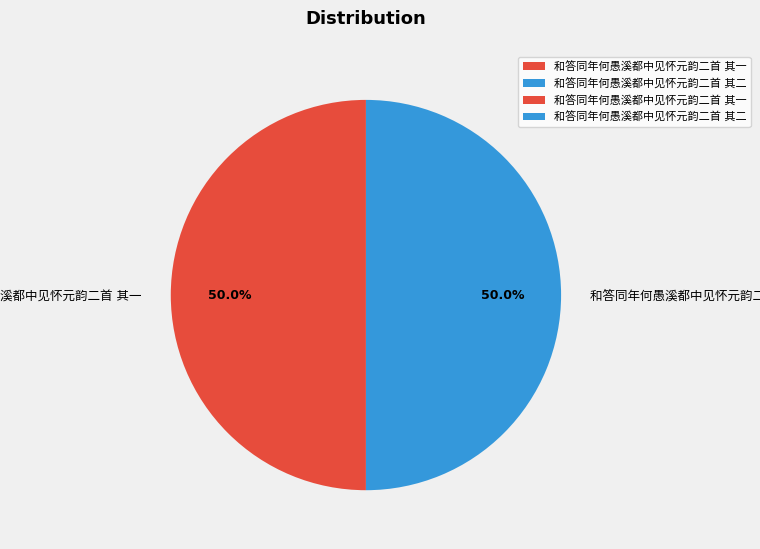

How many slices are in this pie chart?

2